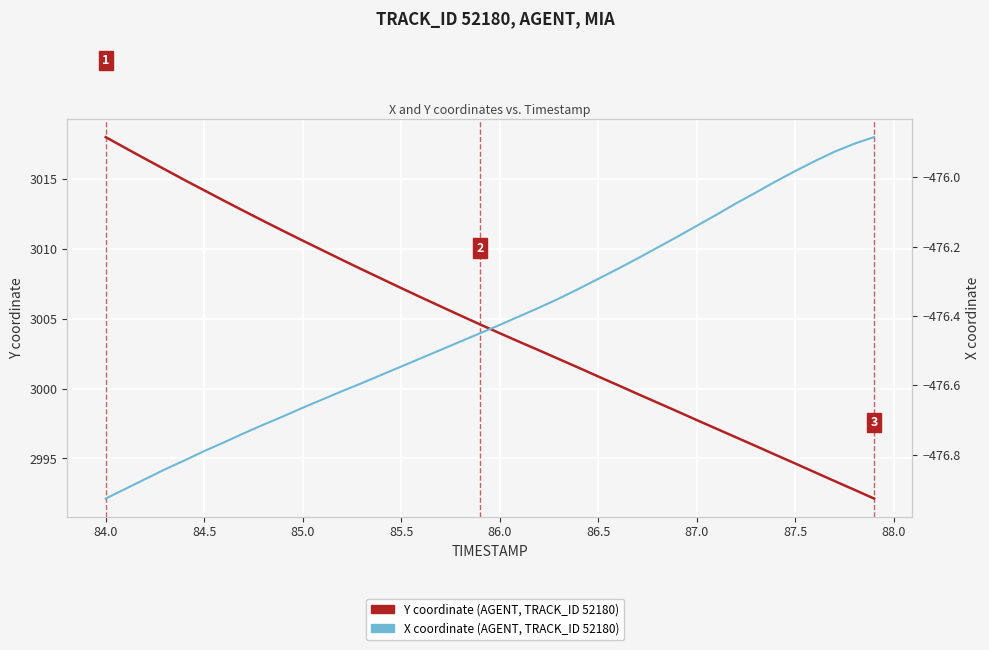

Does the chart display data point markers on the line(s)?

No